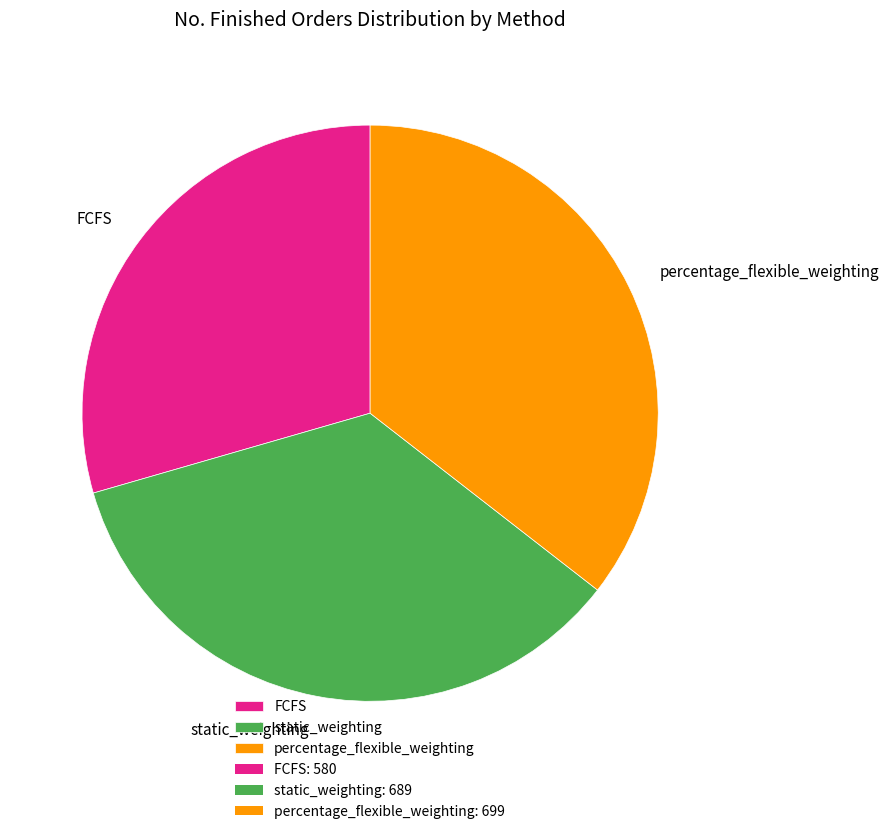

True or false: FCFS accounts for 18% of the total.

False